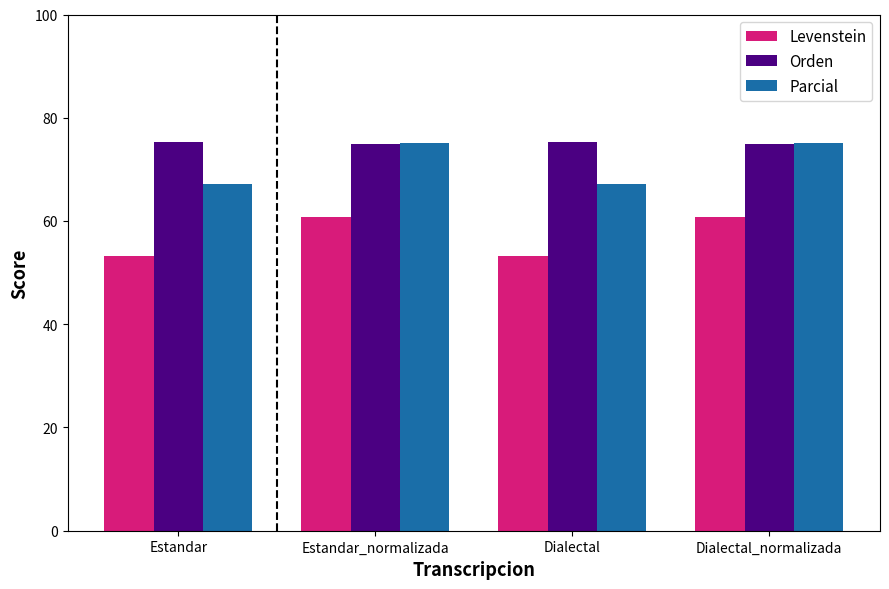

What is the label of the 3rd bar from the left?

Dialectal